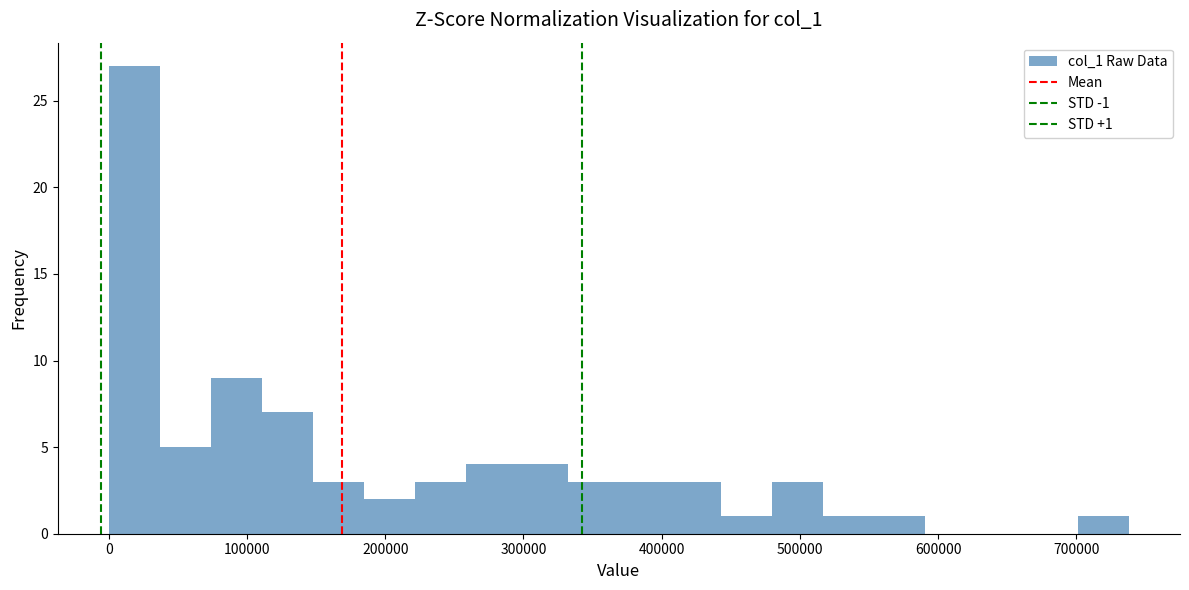

Around what value on the x-axis is the tallest bar? Give the approximate position of its centre, as read against the axis.

20000